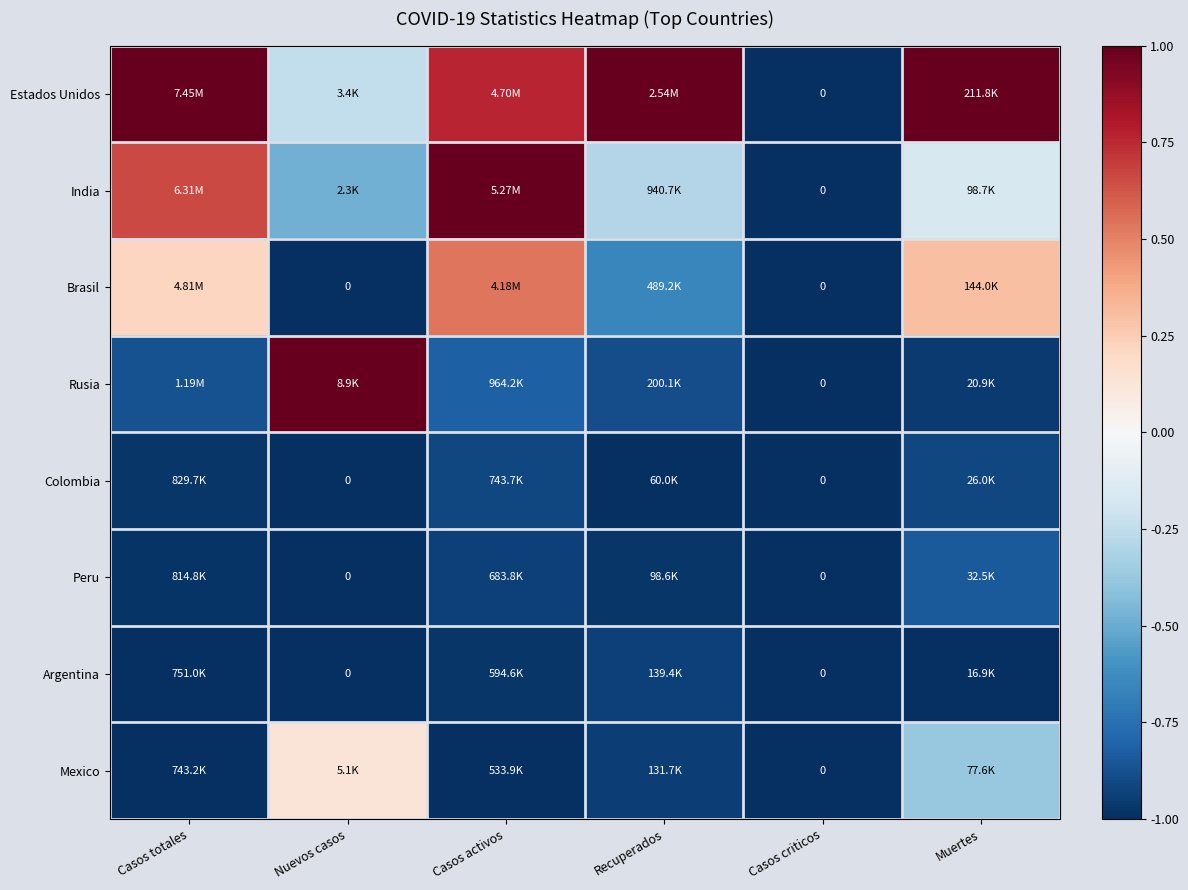

What is the maximum value shown in the chart?

1.0